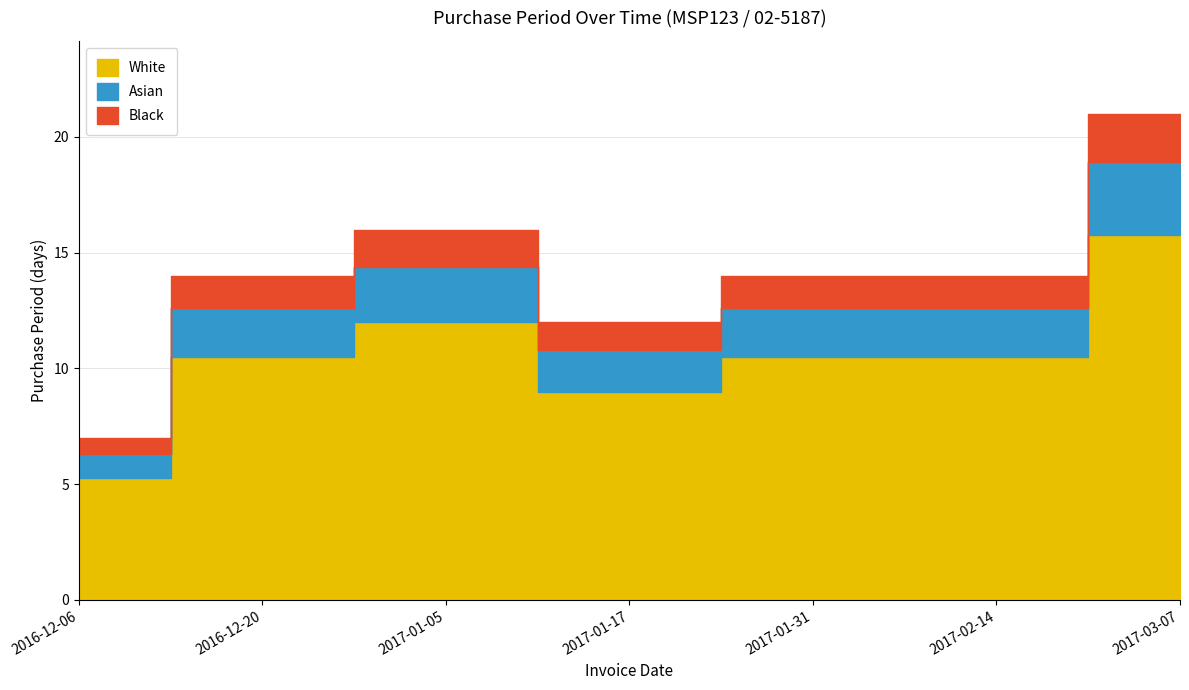

What is the ratio of the value at 2016-12-20 to the value at 2017-02-14?

1.0